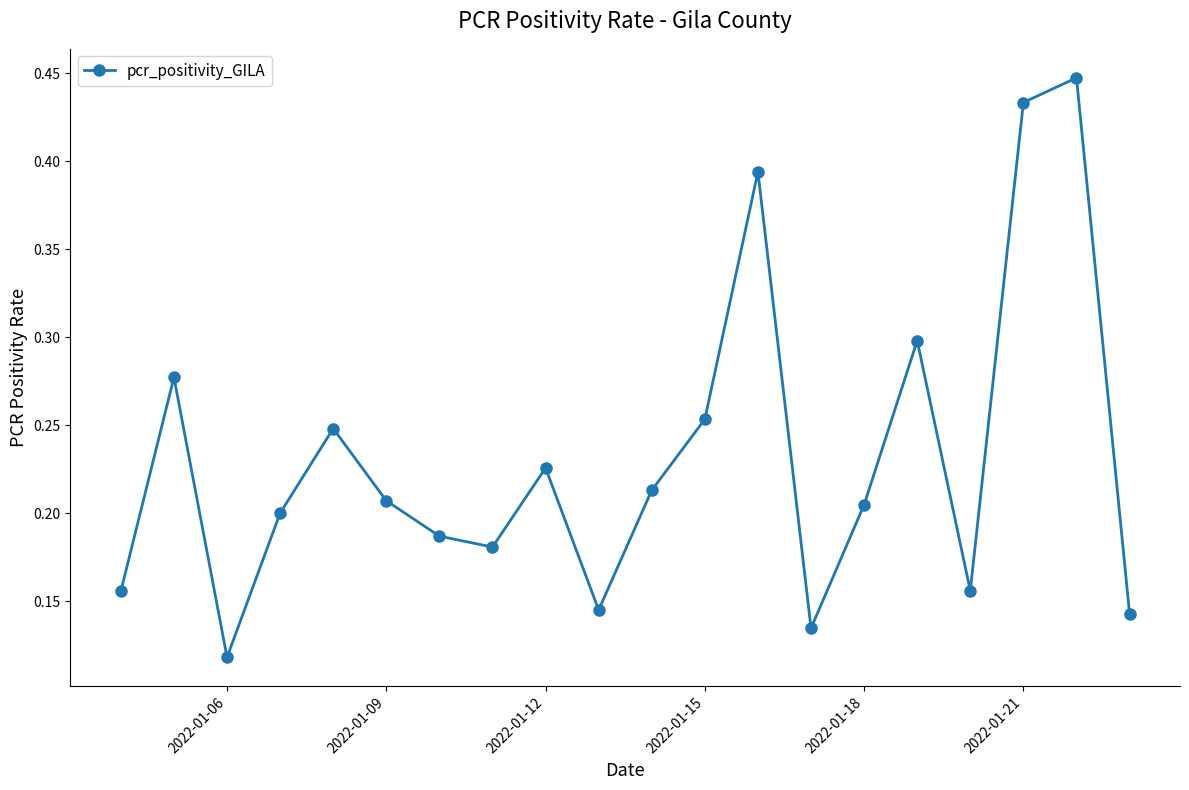

Which label corresponds to the smallest value in the chart?

2022-01-06